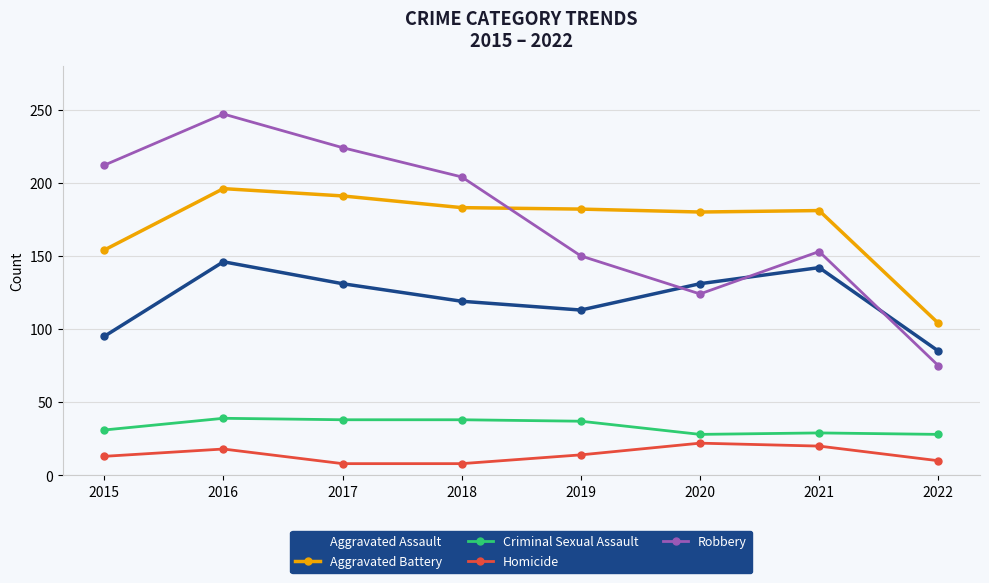

What is the difference between the second highest and minimum values in the Criminal Sexual Assault series?

10